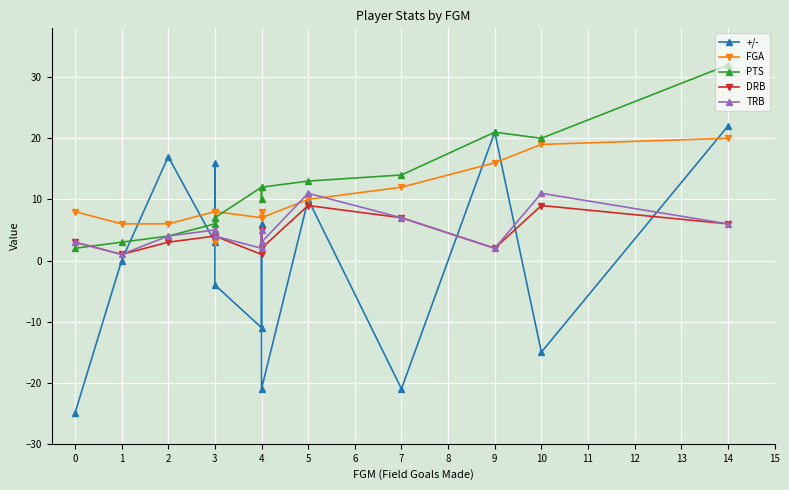

What is the minimum value for TRB?

1